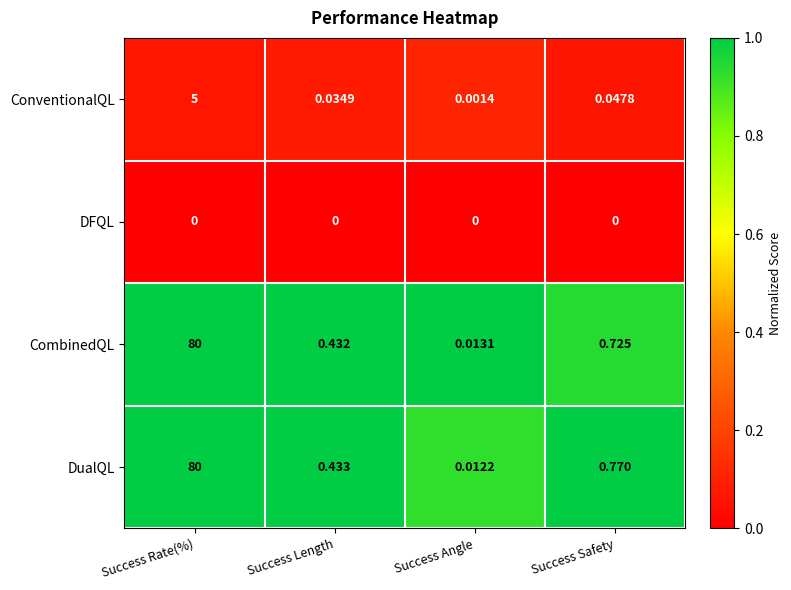

At which label is DualQL closest to 40?

Success Safety